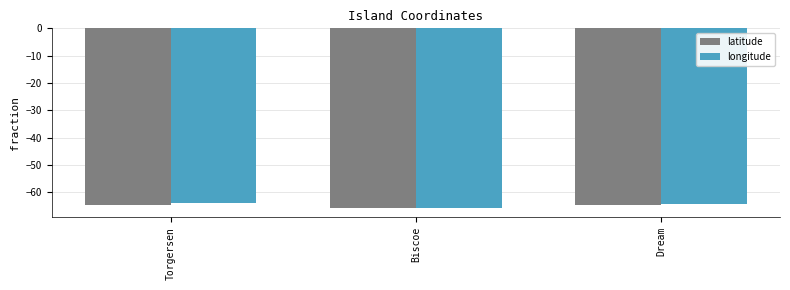

The value of longitude at Dream is -38.3. True or false?

False